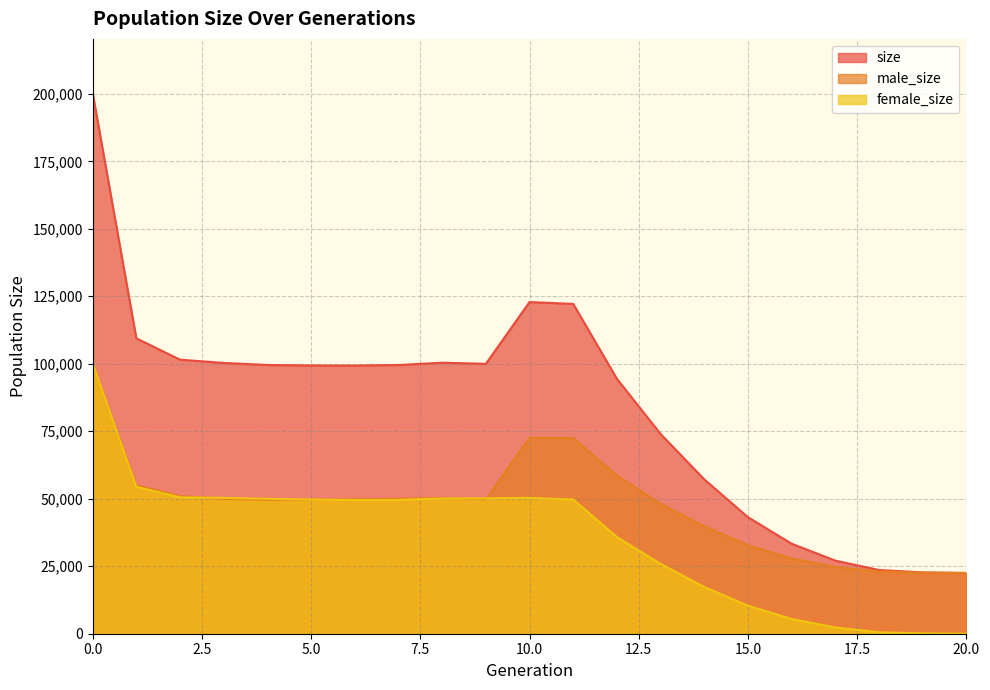

At which category does male_size reach its first local peak?

8